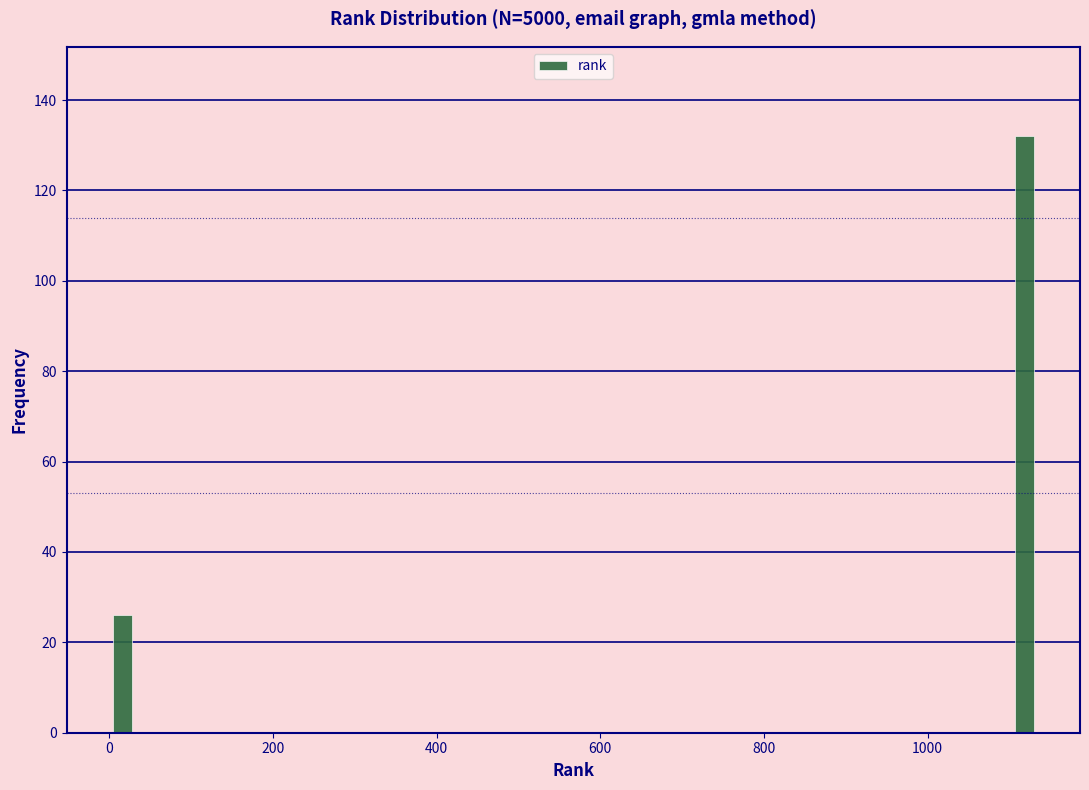

Around what value on the x-axis is the tallest bar? Give the approximate position of its centre, as read against the axis.

1120